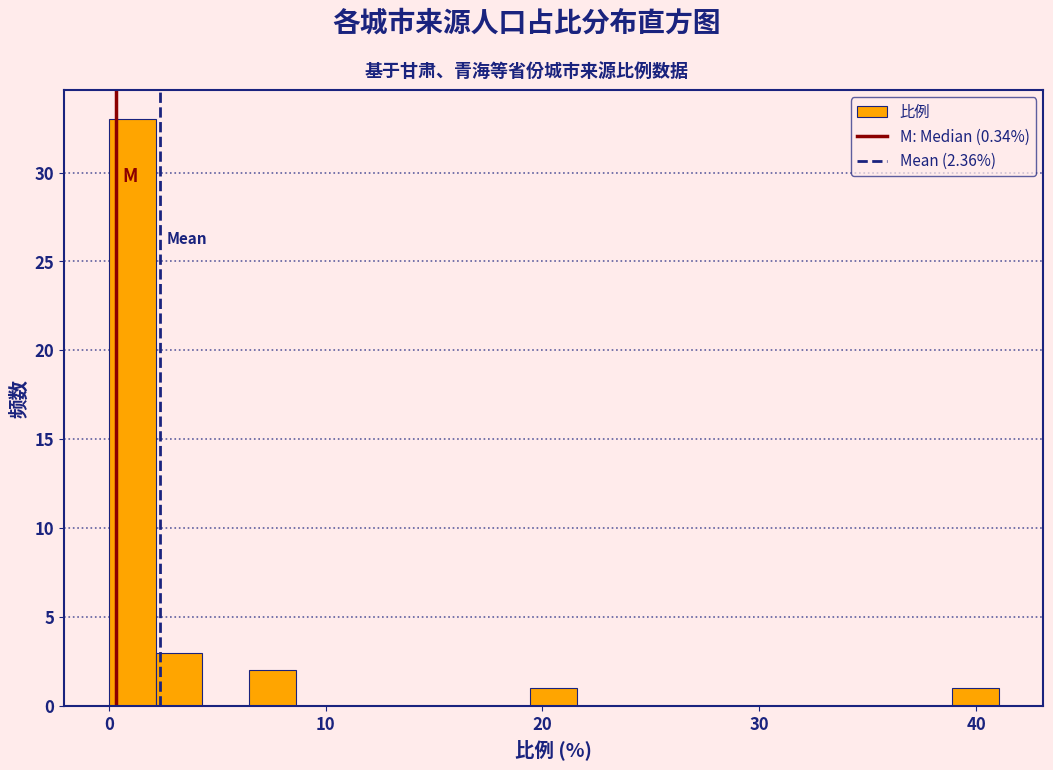

Read against the x-axis, roughly where is the centre of the tallest bar?

1